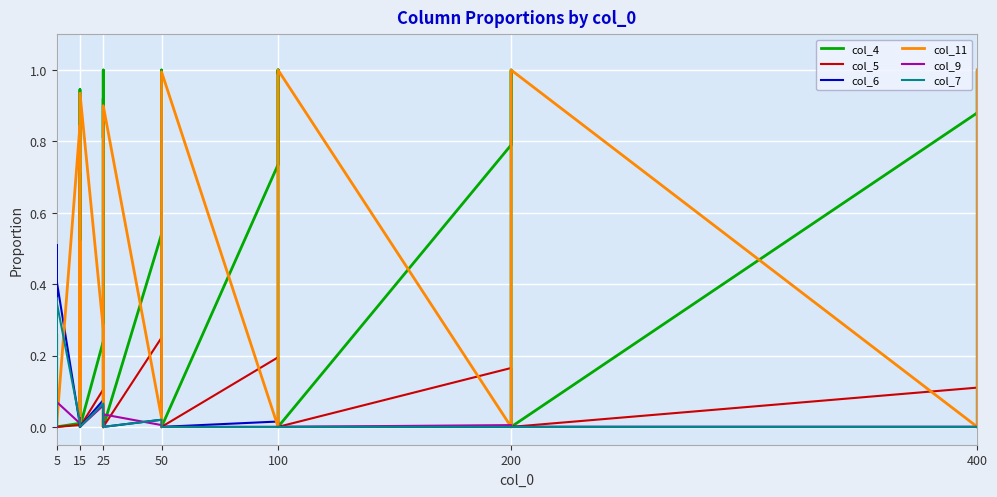

How many data points does each series have?

35